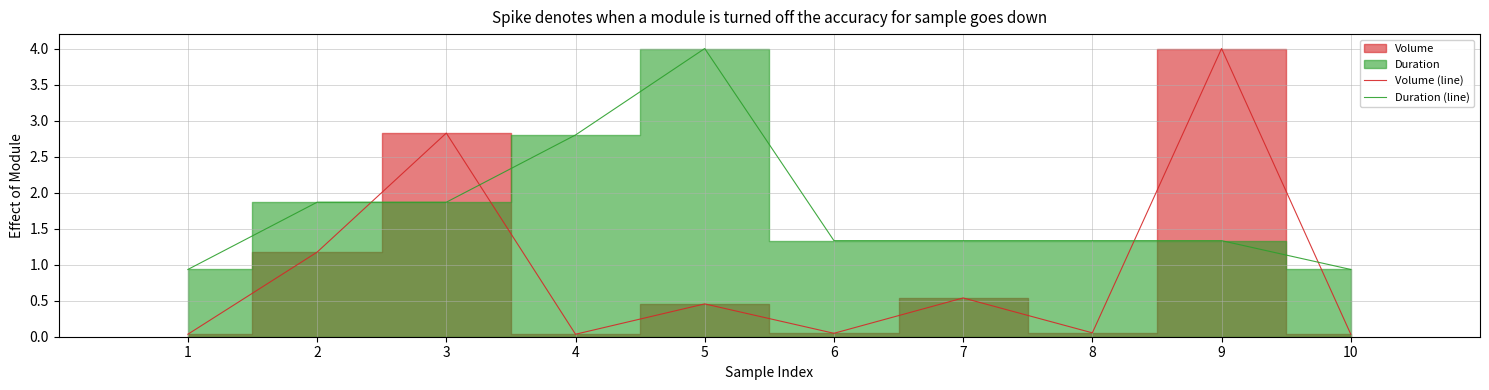

True or false: Duration (line) and Volume (line) intersect in this chart.

True